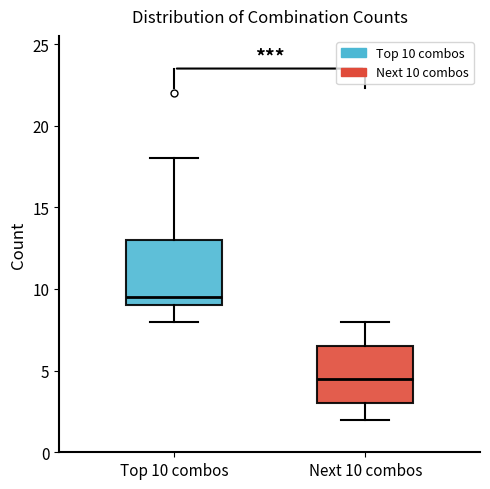

Reading left to right, transcribe this box plot: for each box, give where its median line is, the range the box spans, and where its two whiskers end, as read against the y-axis. The values are not printed on the chart, so give them approximately, as read against the axis.

Top 10 combos: median 9.5, box 9.0 to 13.0, whiskers 8.0 to 18.0
Next 10 combos: median 4.5, box 3.0 to 6.5, whiskers 2.0 to 8.0